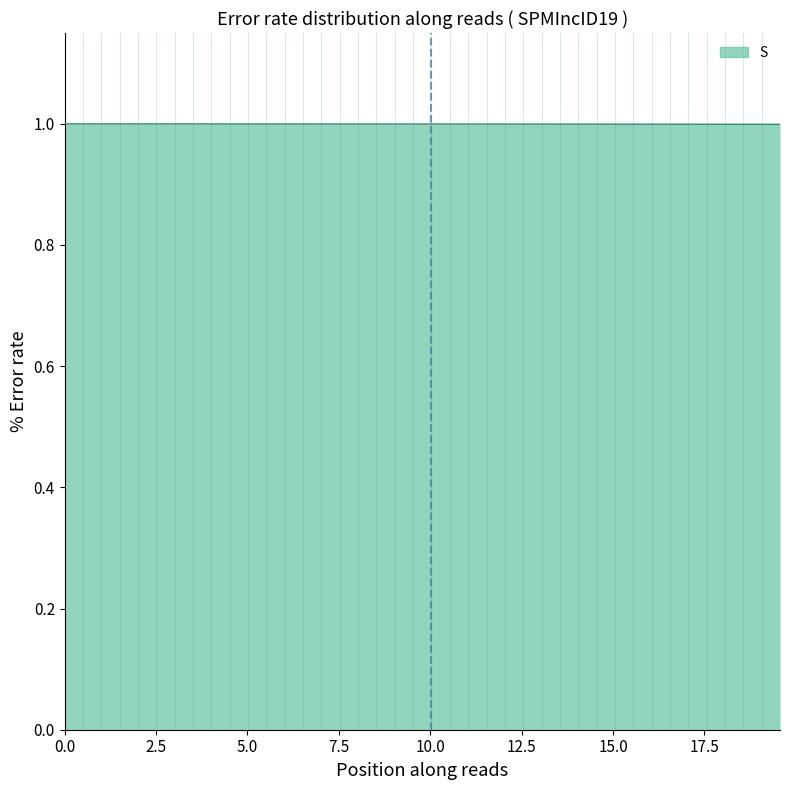

What is the average value?

1.0